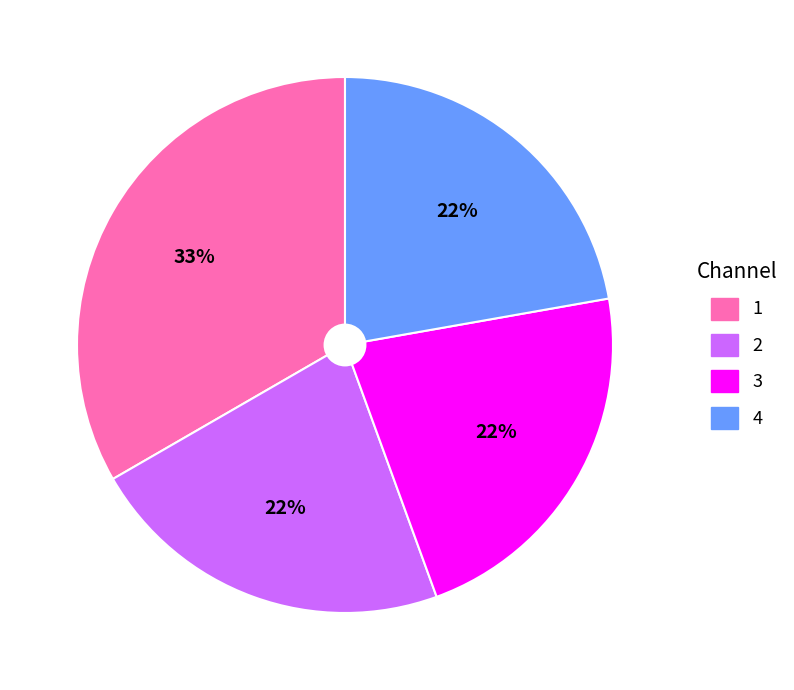

Combined, do 4 and 1 account for over 50%?

Yes